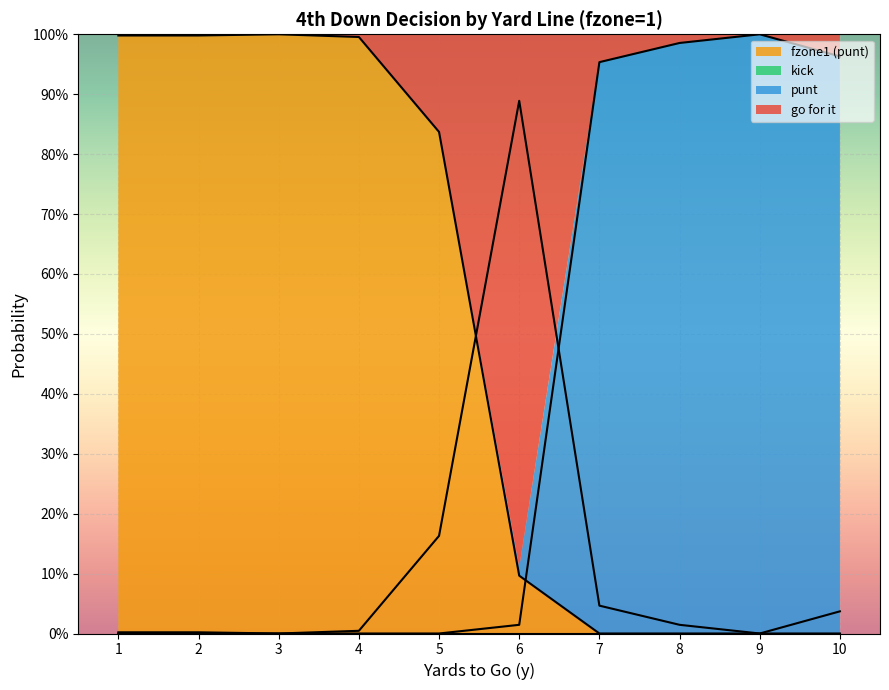

At how many categories does at least one series exceed 0?

10